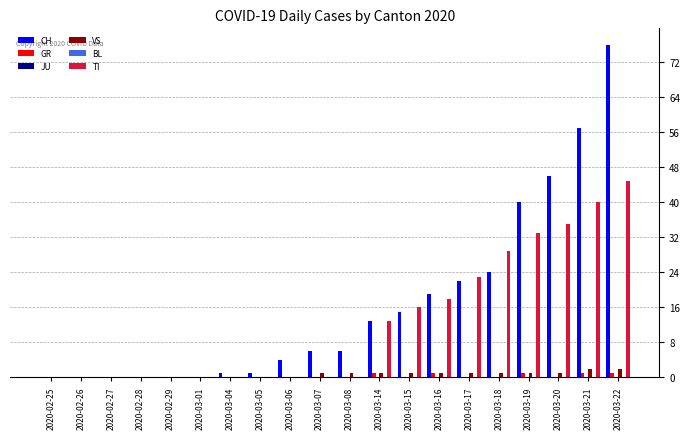

Reading left to right, transcribe all the data shown in this chart.

CH: 0	0	0	0	0	0	1	1	4	6	6	13	15	19	22	24	40	46	57	76
GR: 0	0	0	0	0	0	0	0	0	0	0	1	0	1	0	0	1	0	1	1
JU: 0	0	0	0	0	0	0	0	0	0	0	0	0	0	0	0	0	0	0	0
VS: 0	0	0	0	0	0	0	0	0	1	1	1	1	1	1	1	1	1	2	2
BL: 0	0	0	0	0	0	0	0	0	0	0	0	0	0	0	0	0	0	0	0
TI: 0	0	0	0	0	0	0	0	0	0	0	13	16	18	23	29	33	35	40	45